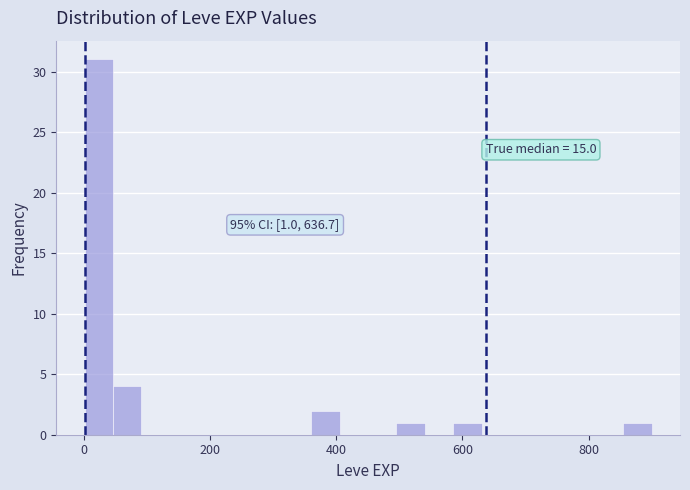

Around what value on the x-axis is the tallest bar? Give the approximate position of its centre, as read against the axis.

20